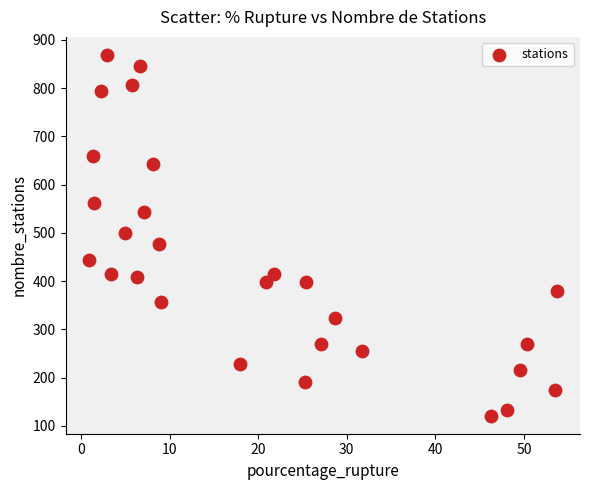

What is the range of Y values (max minus min)?

748